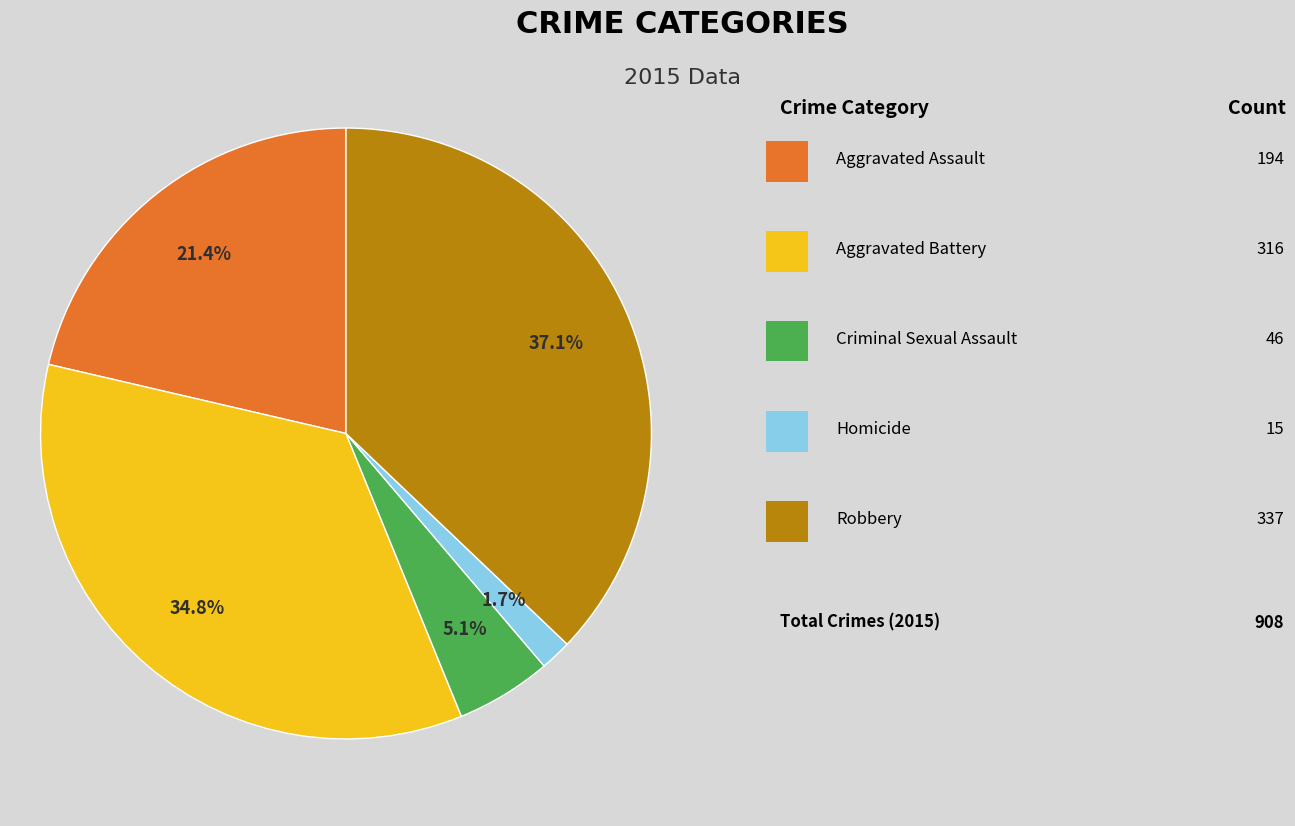

How many slices are in this pie chart?

5